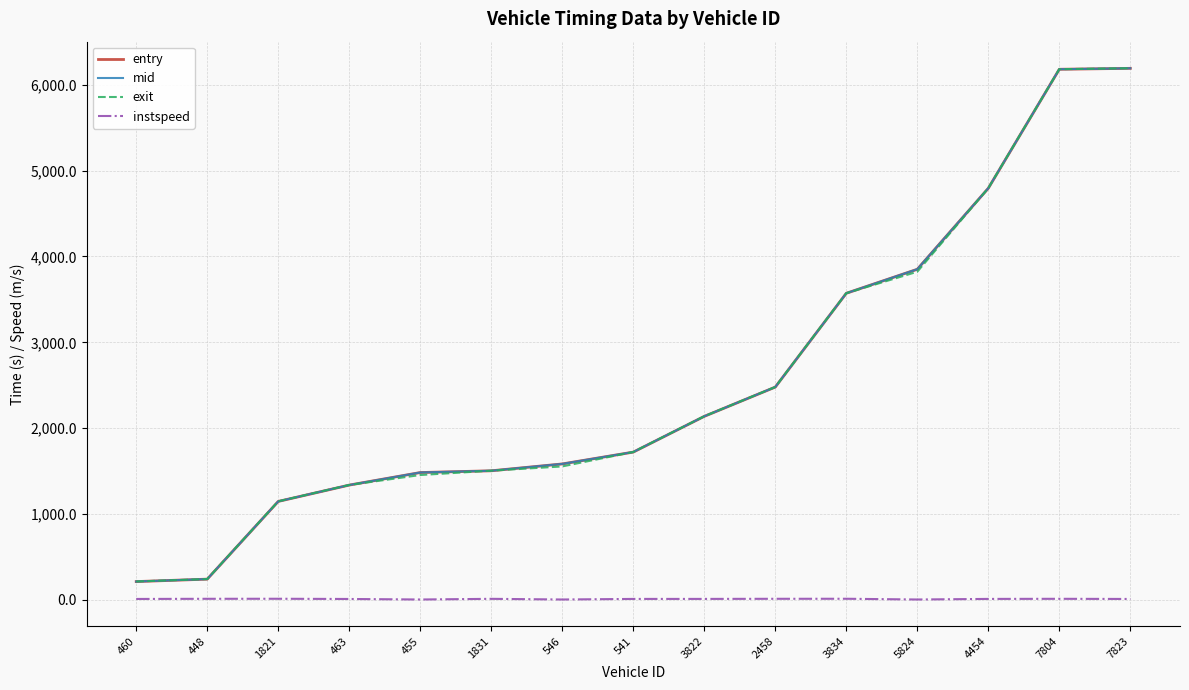

Is the value of mid at 455 greater than the value of exit at 541?

No